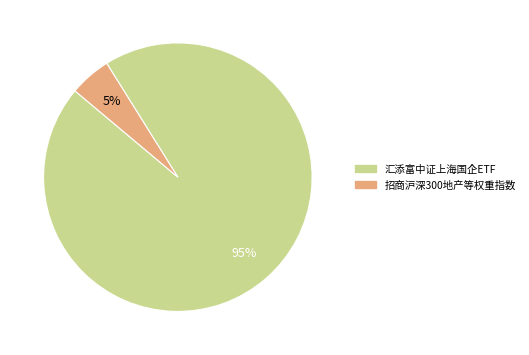

Is there a majority slice in this chart?

Yes